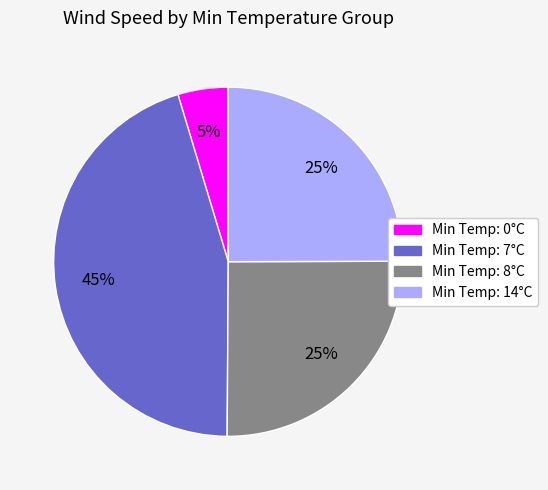

Is there any slice that represents more than half of the pie?

No